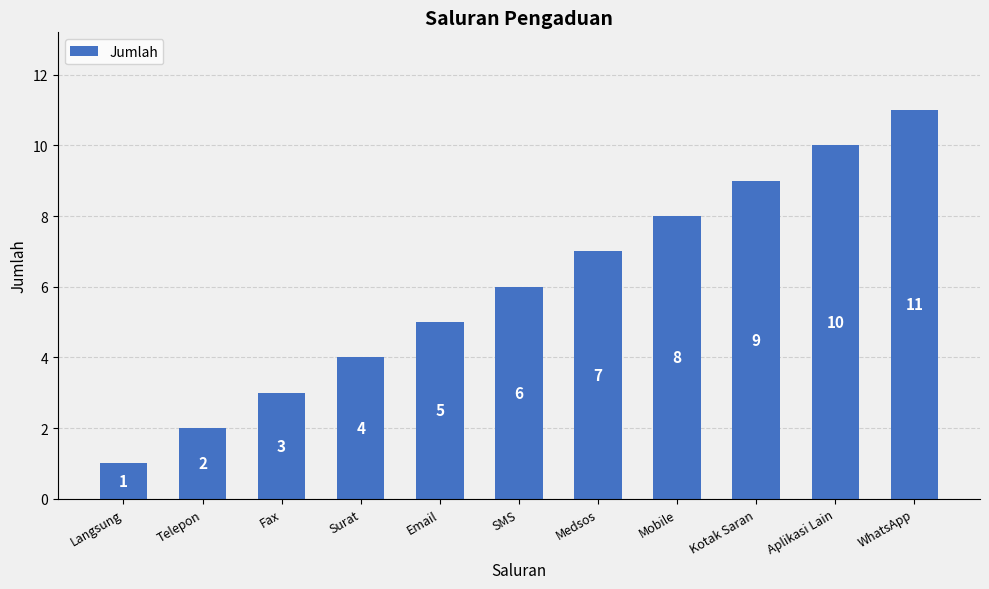

What is the difference between the values at Mobile and Email?

3